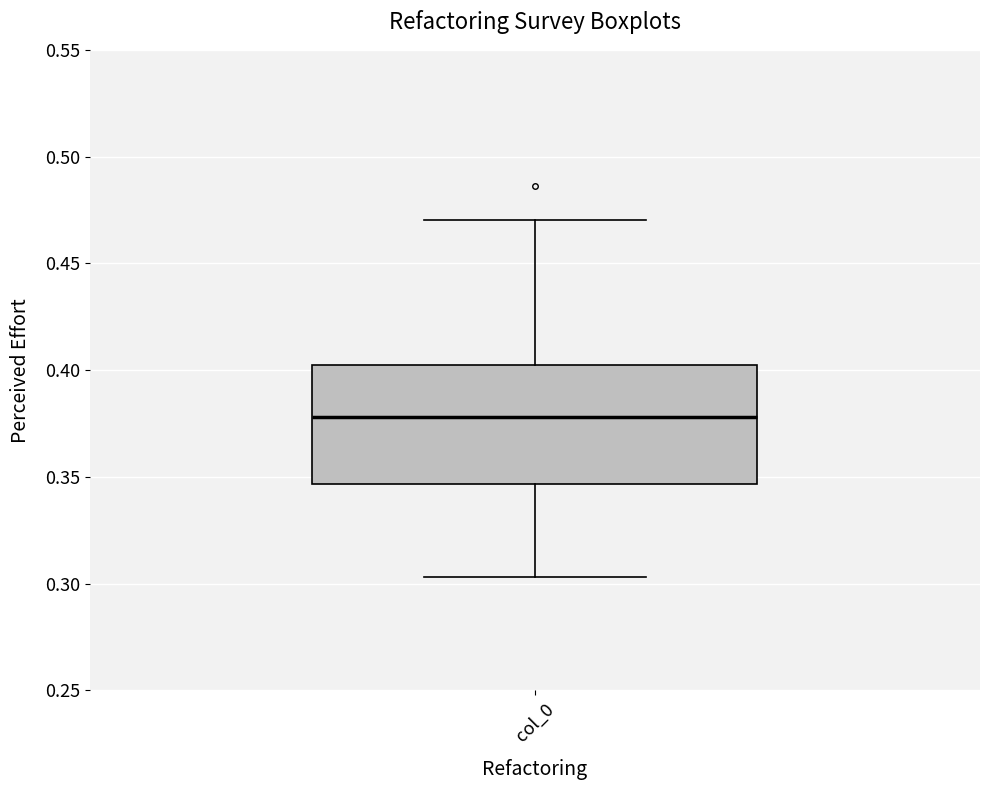

Read this box plot against the y-axis: the position of the median line, the range covered by the box, and the ends of both whiskers. The values are not printed on the chart, so give them approximately, as read against the axis.

median 0.380, box 0.345 to 0.400, whiskers 0.305 to 0.470